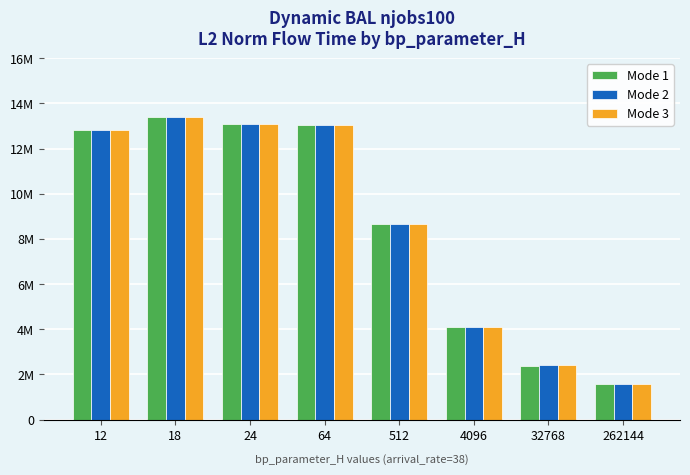

Are the bars horizontal?

No